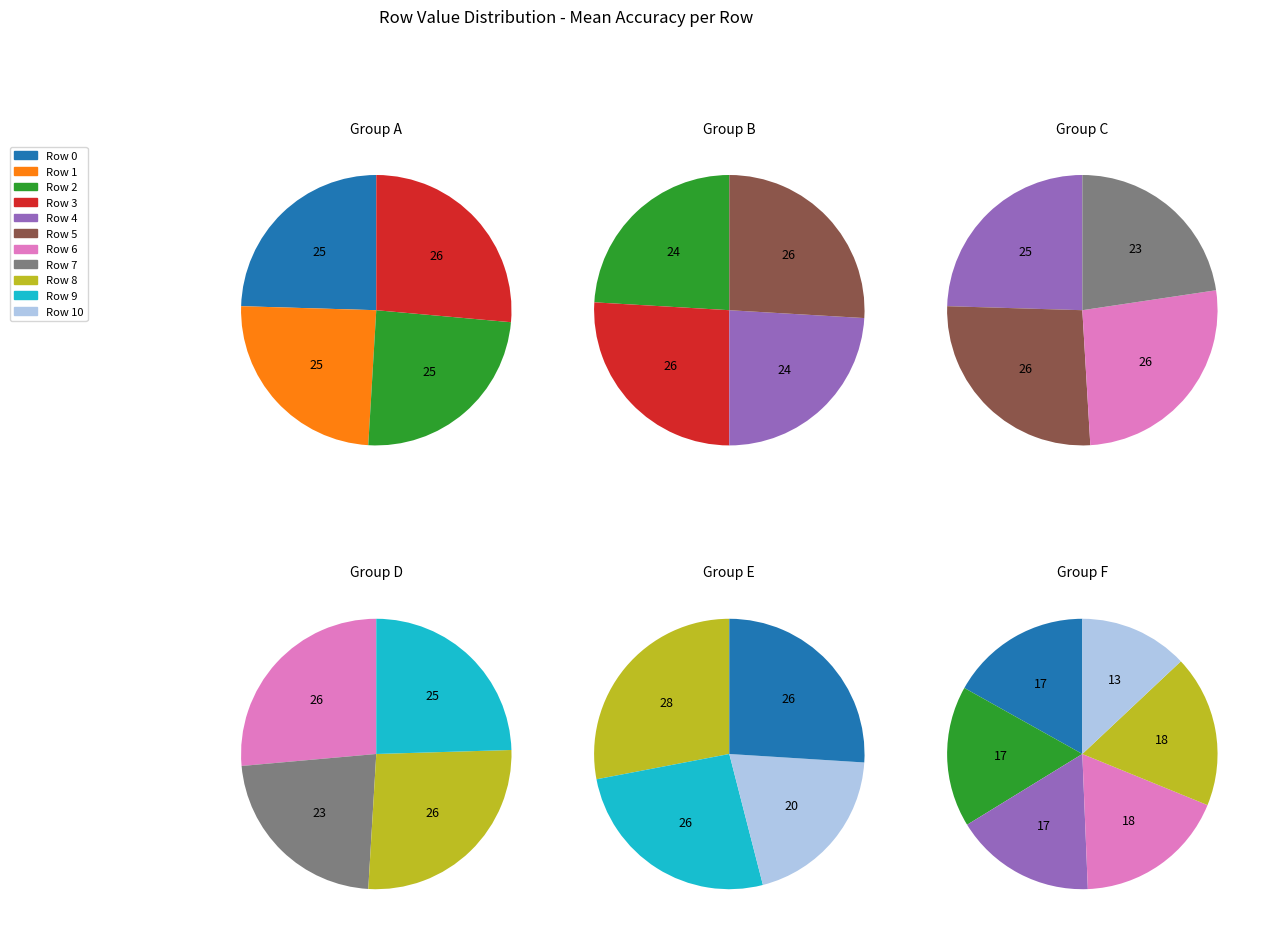

Which has a higher value, Row 7 or Row 0?

Row 0